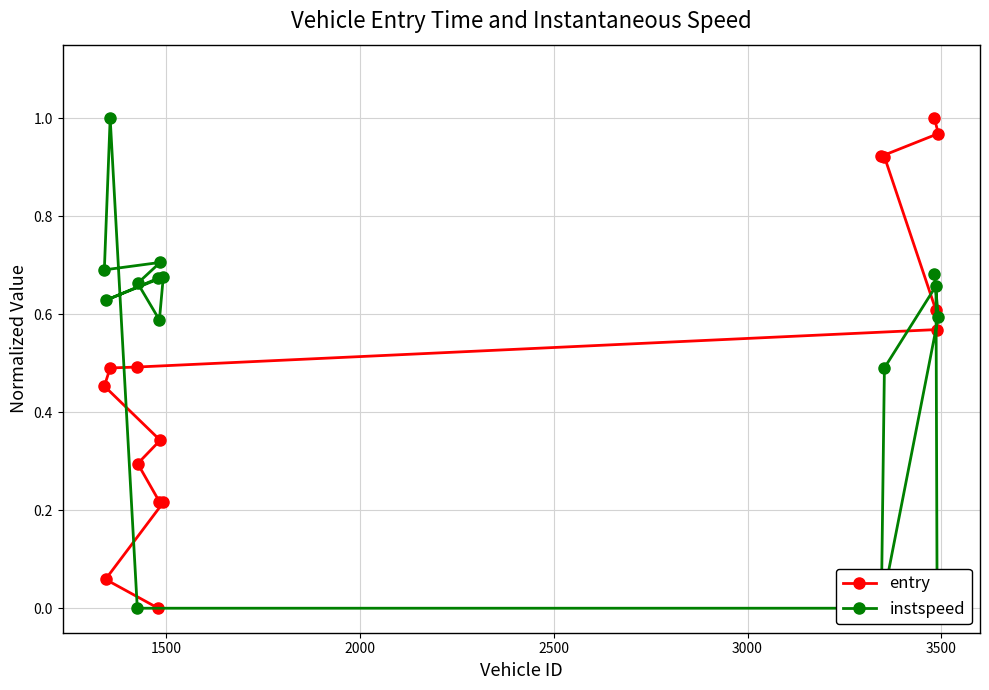

Count the number of data series in this chart.

2